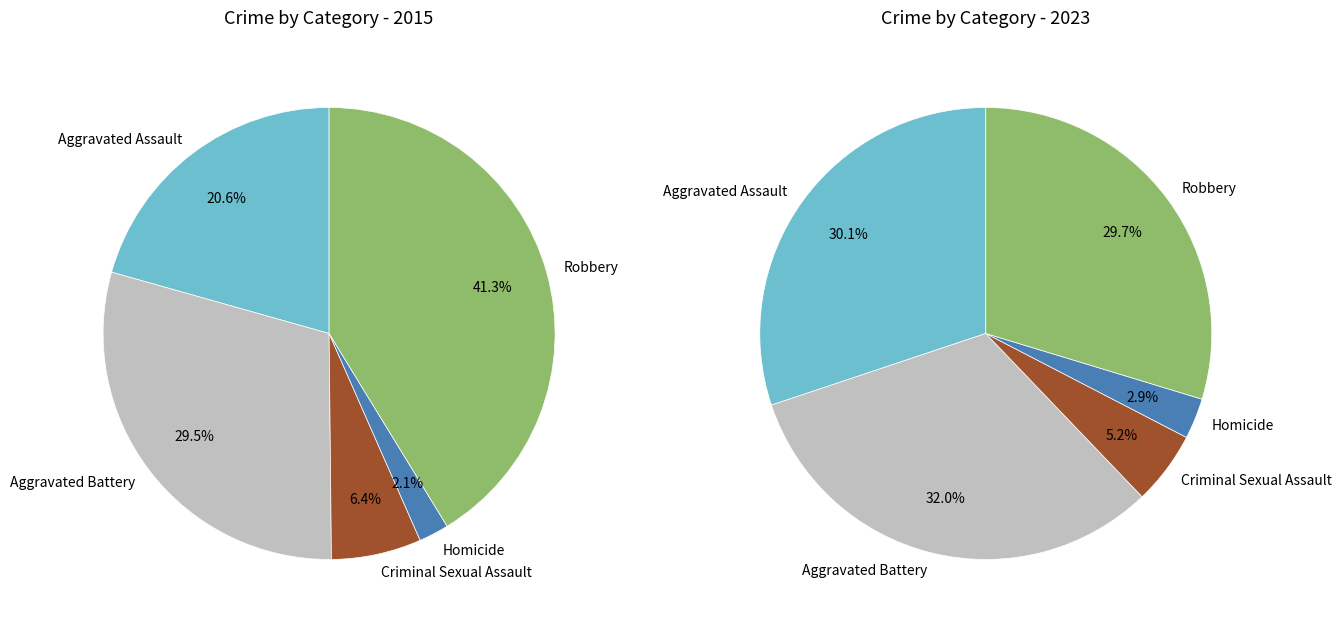

The values_2023 slice represents 35% of the pie. True or false?

False